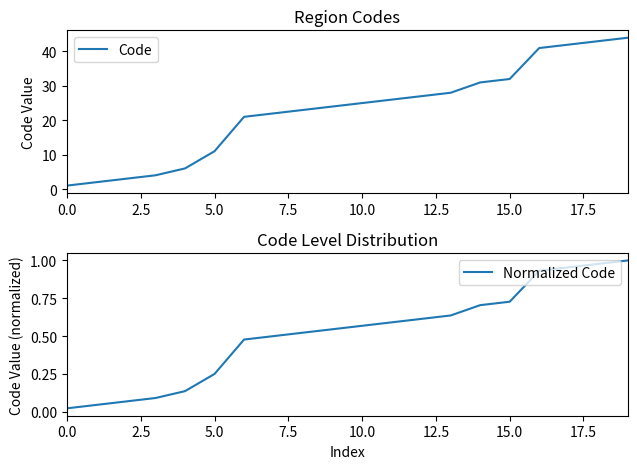

The value of Code at 14 is 54.4. True or false?

False